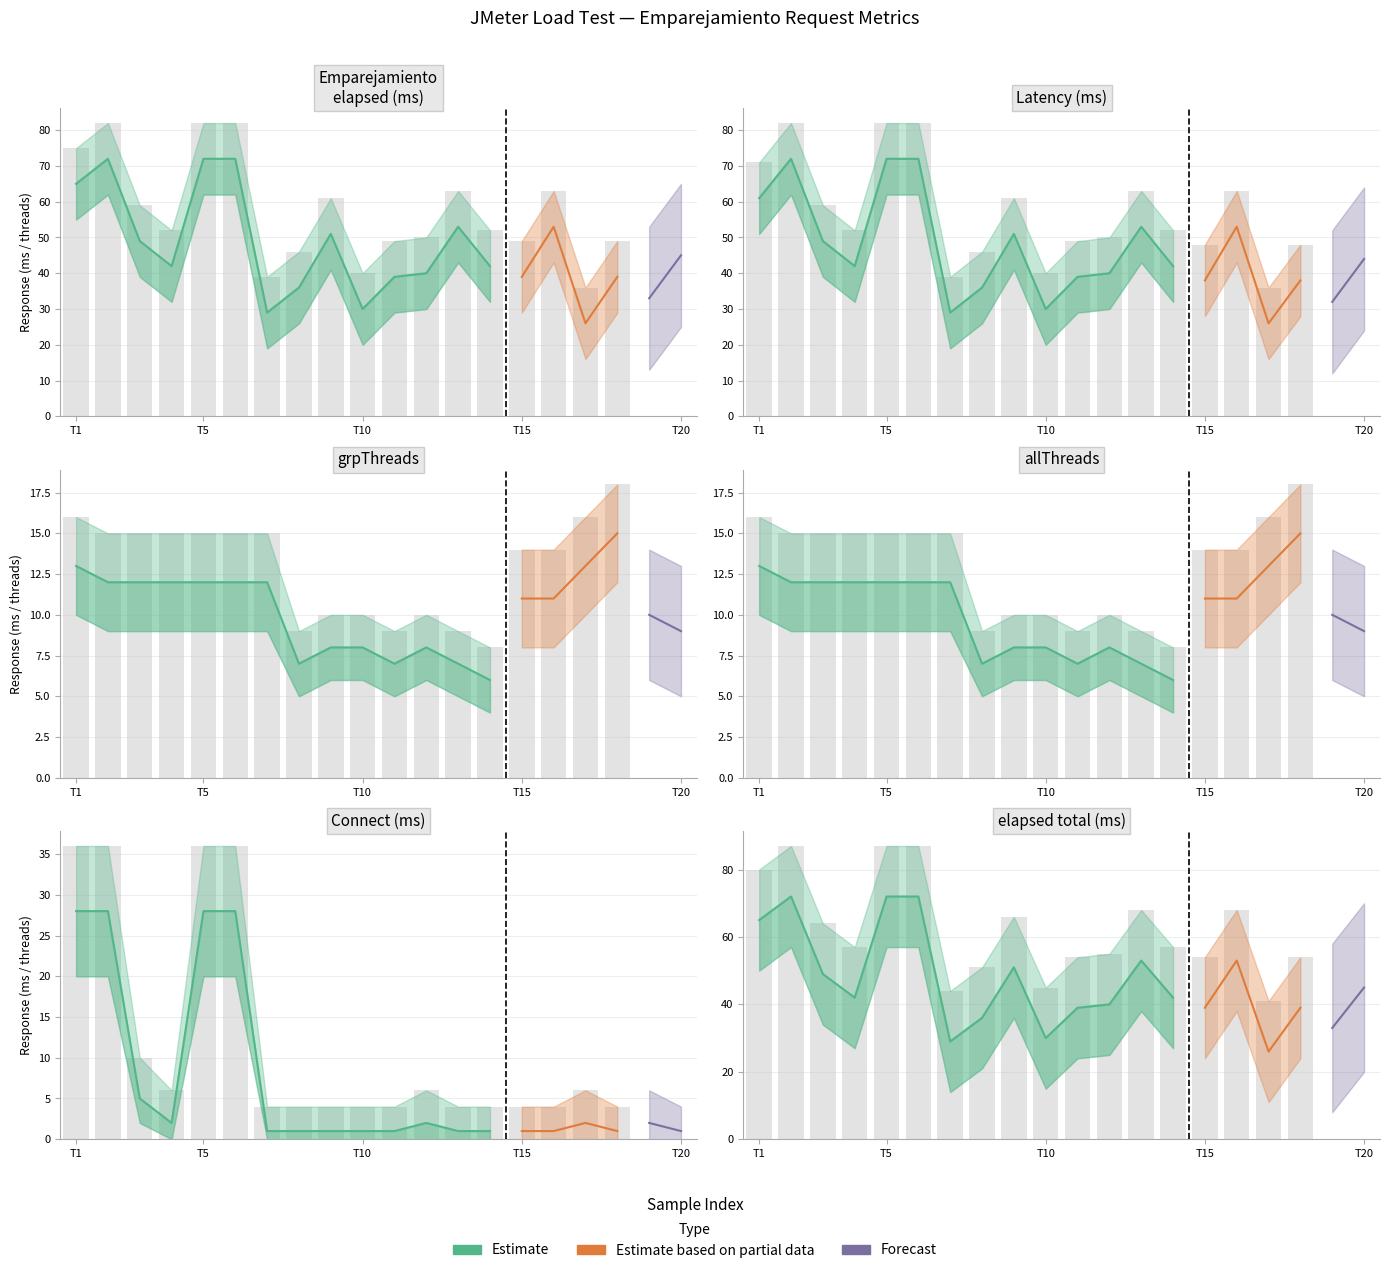

What is the approximate value of allThreads at 2?

12